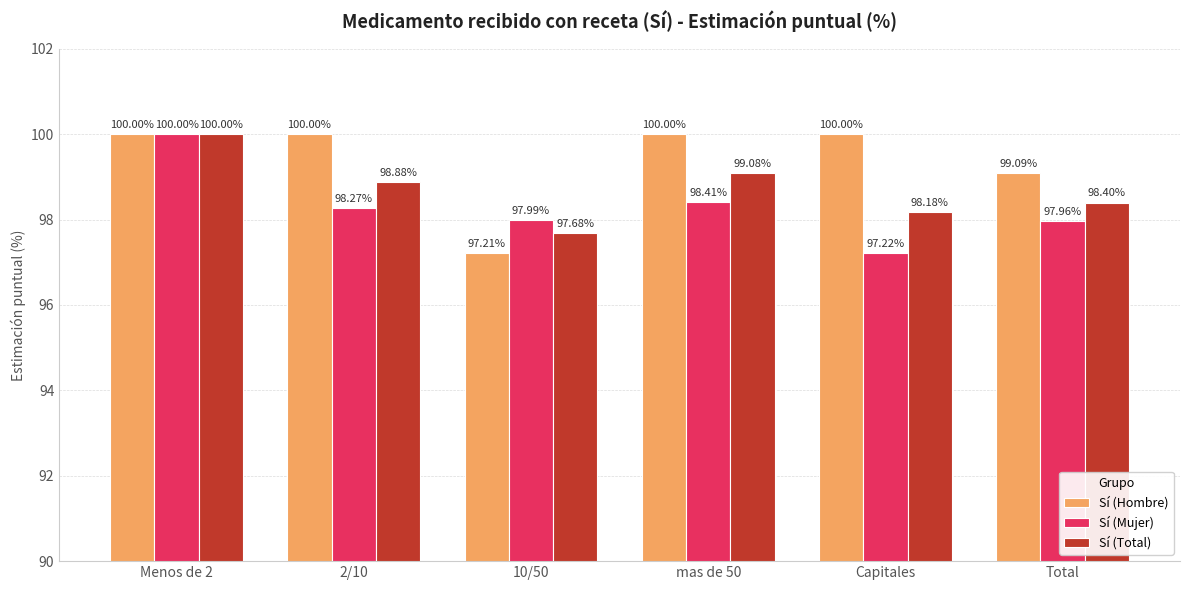

Is the value of Sí (Mujer) at 10/50 greater than the value of Sí (Hombre) at 2/10?

No